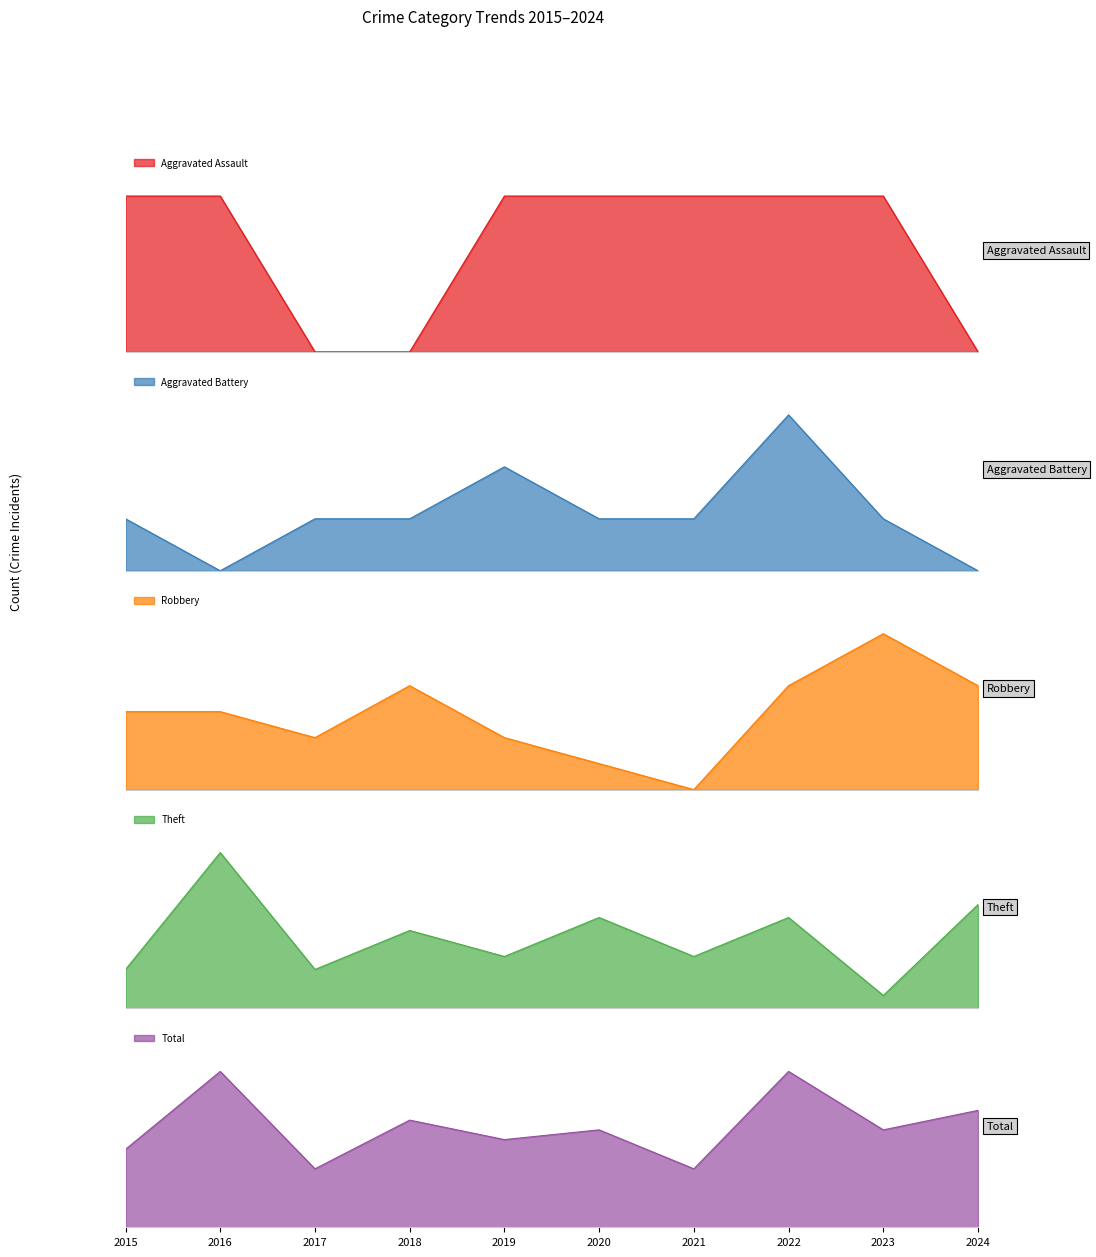

What are all the series names shown in the legend?

Aggravated Assault, Aggravated Battery, Robbery, Theft, Total